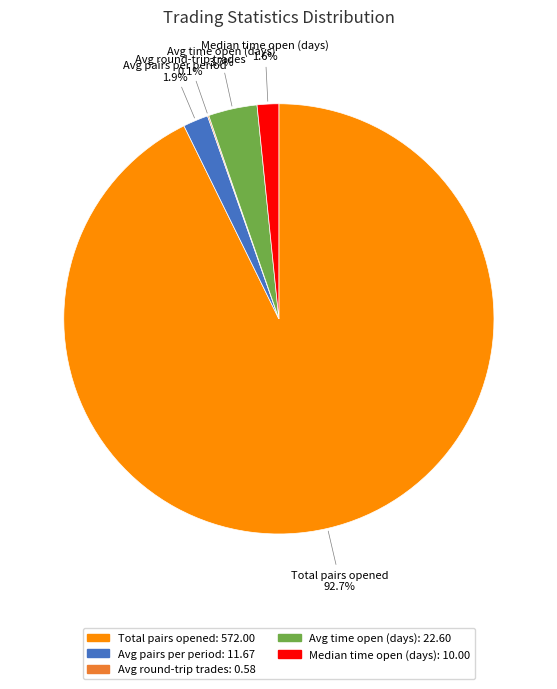

Which slice represents more than half of the pie?

Total pairs opened